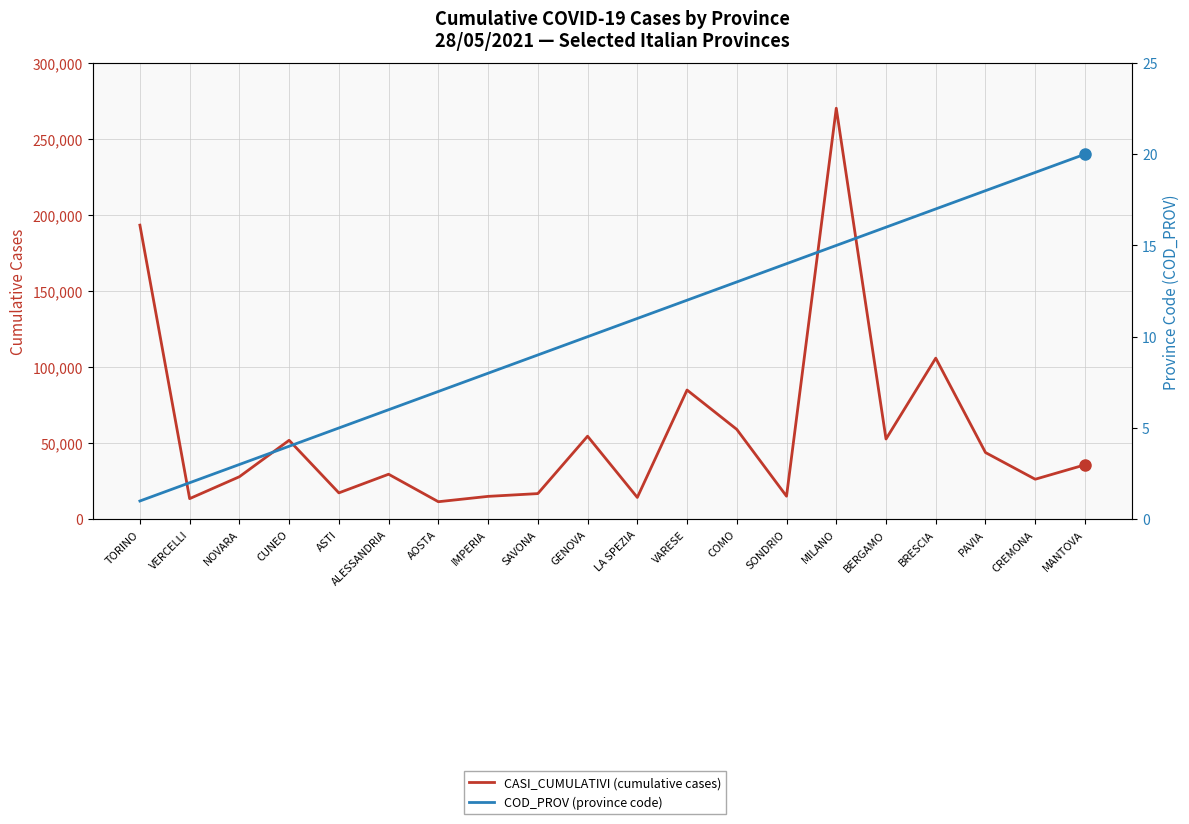

What is the average value of the CASI_CUMULATIVI (cumulative cases) series?

57002